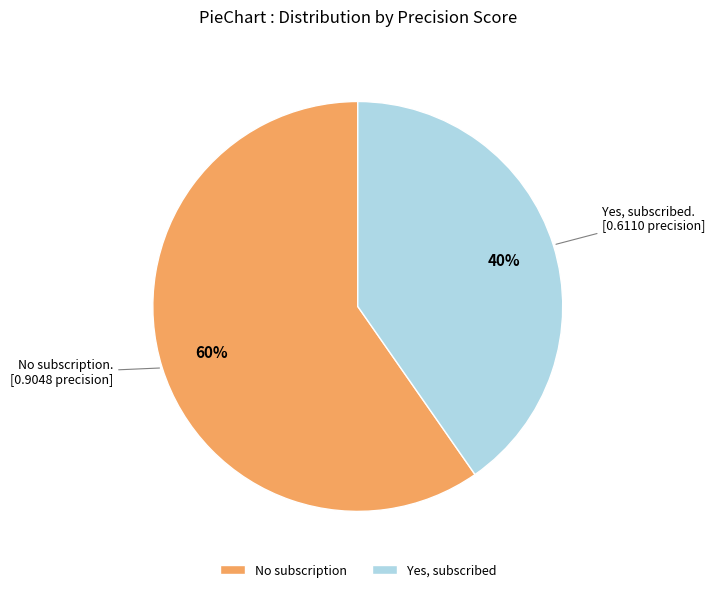

Which has a higher value, No subscription or Yes, subscribed?

No subscription